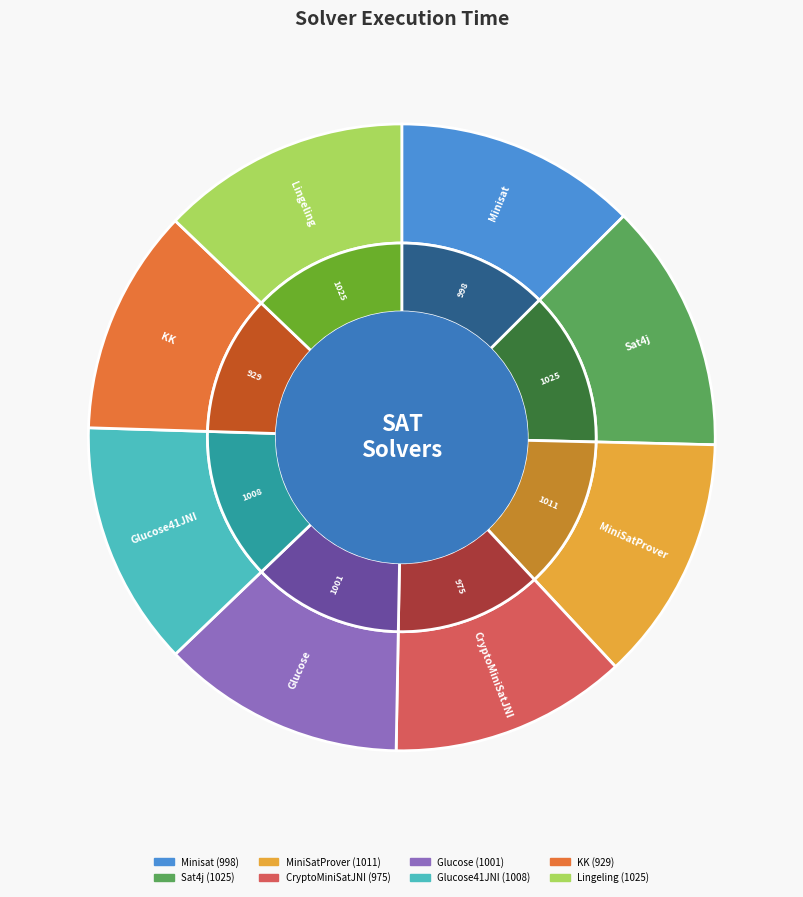

What is the ratio of the value at Lingeling to the value at Glucose?

1.0